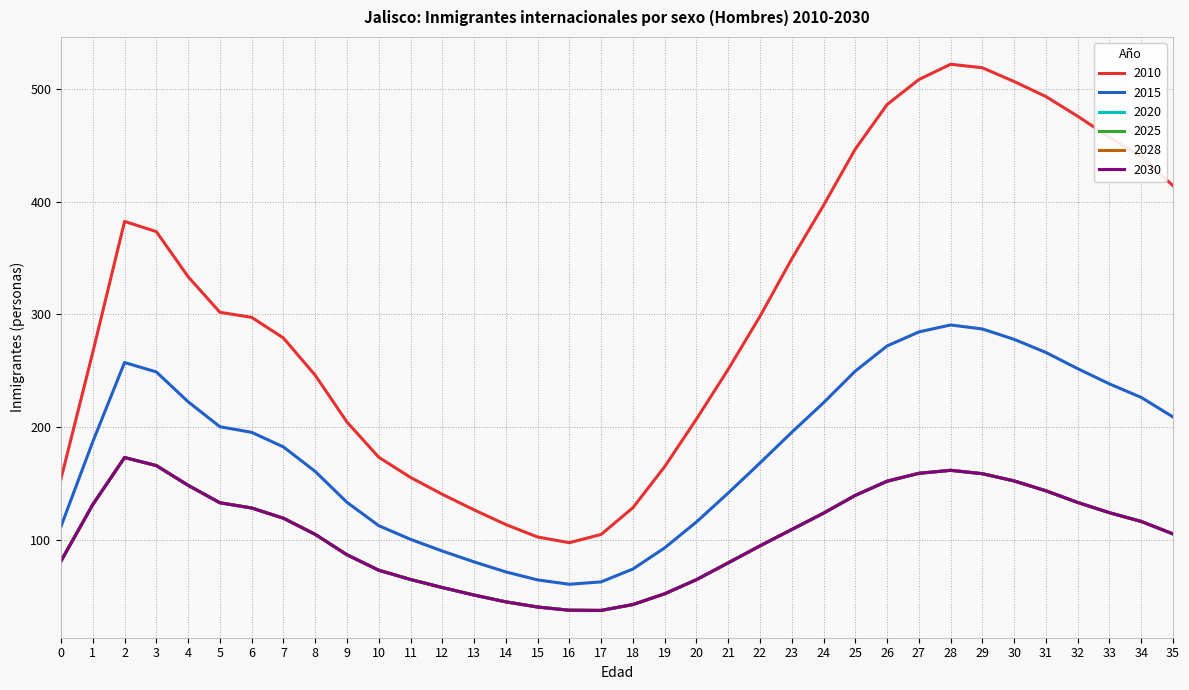

Read the 2020 value at 8.

105.4